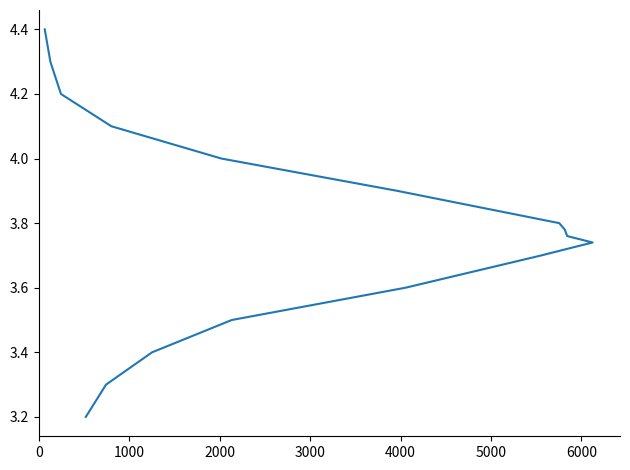

How many lines are shown in the chart?

1